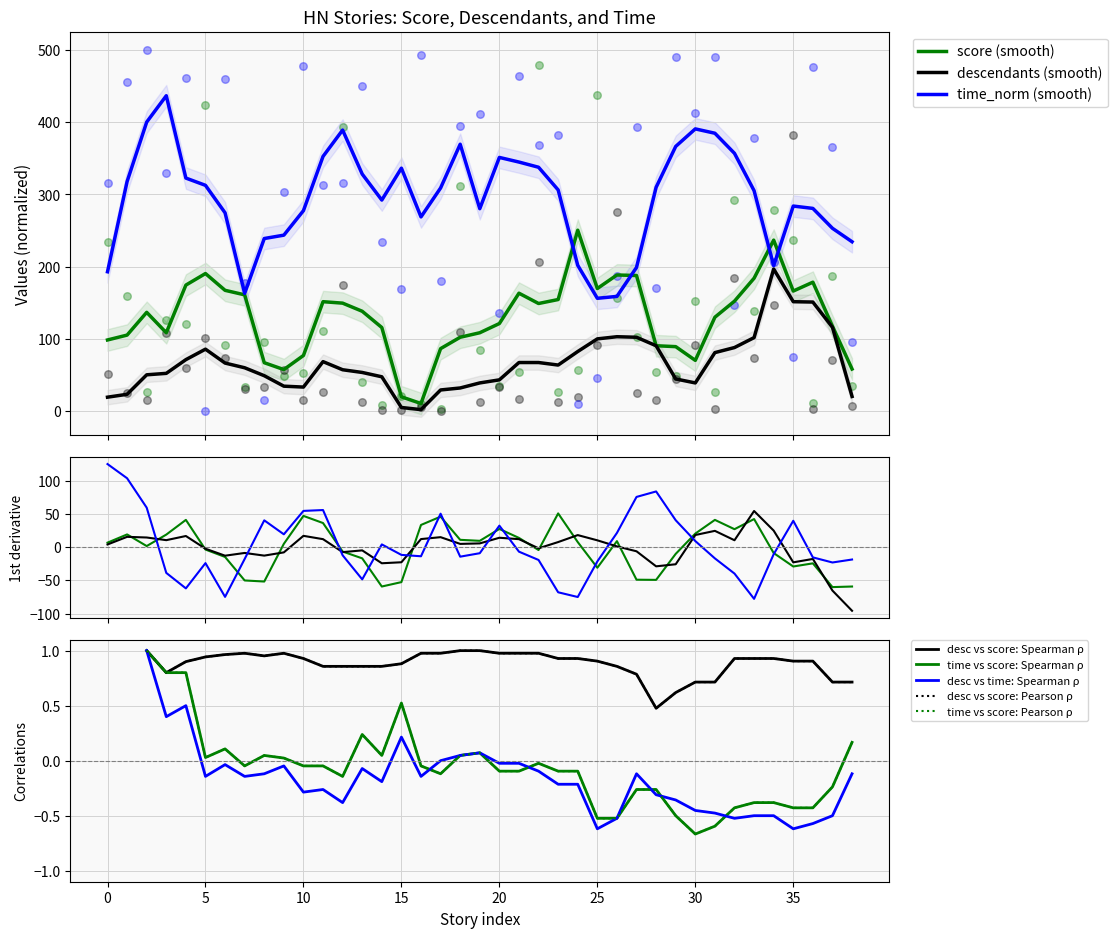

At how many categories does at least one series exceed 26?

39